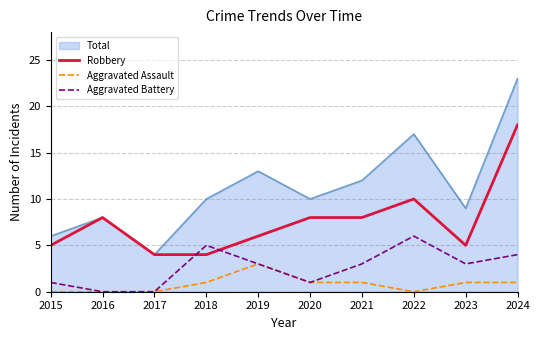

What is the total value across all series at 2024?

46